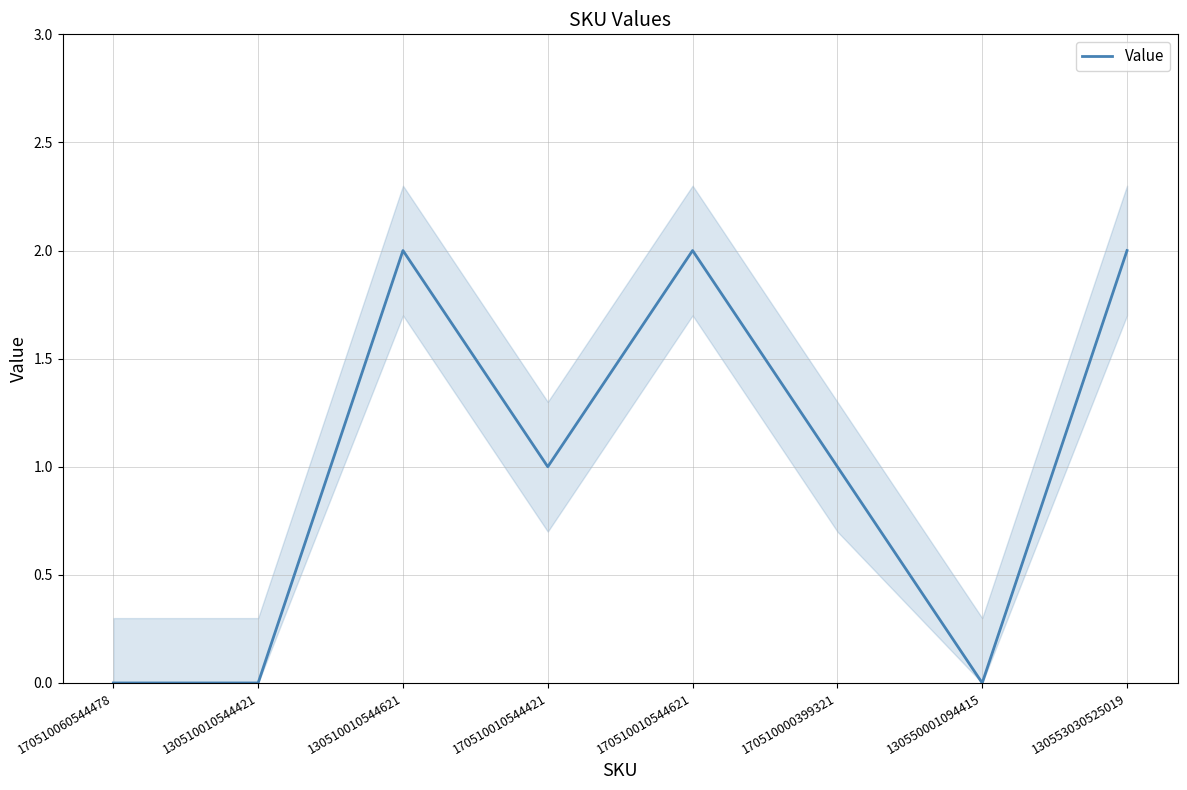

Where does the data first go above 1?

130510010544621